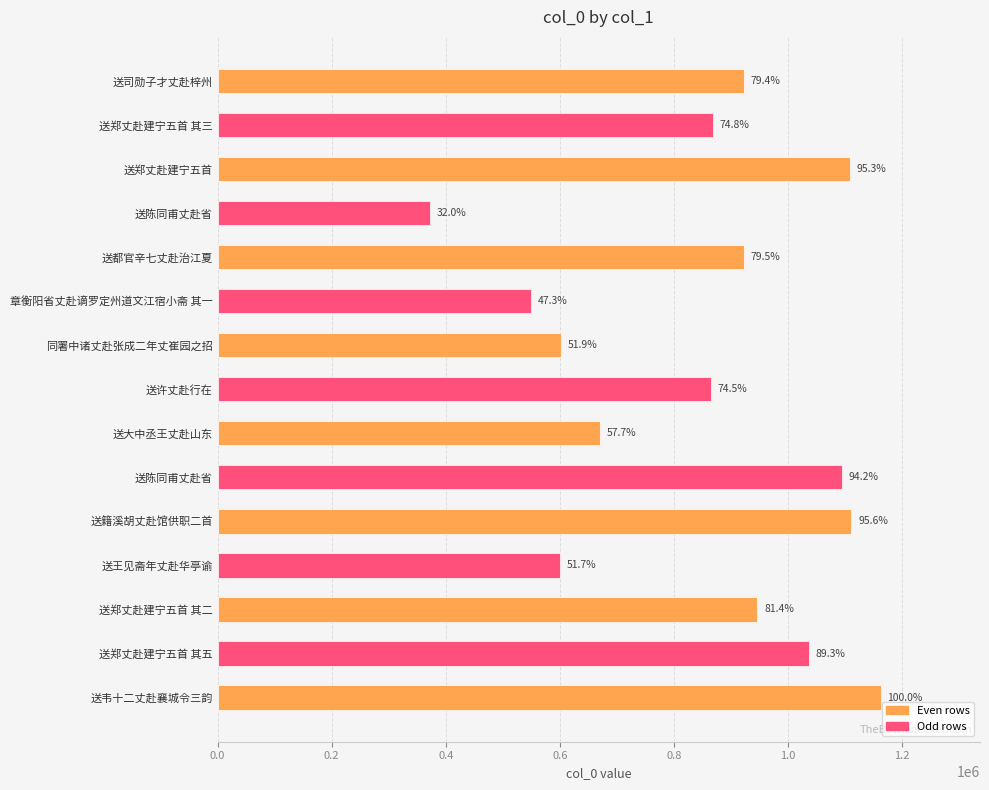

How many bars are there in total?

15